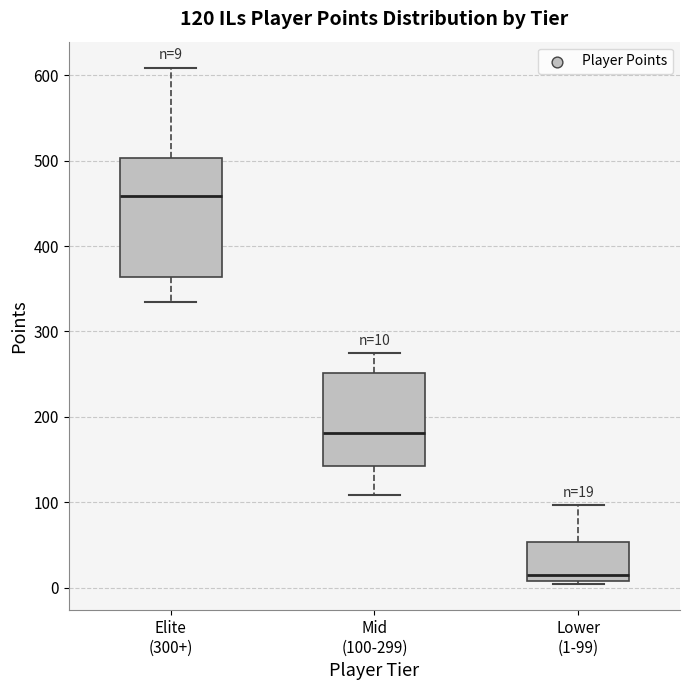

Comparing the boxes themselves (not the whiskers), which one is the tallest?

Elite (300+)